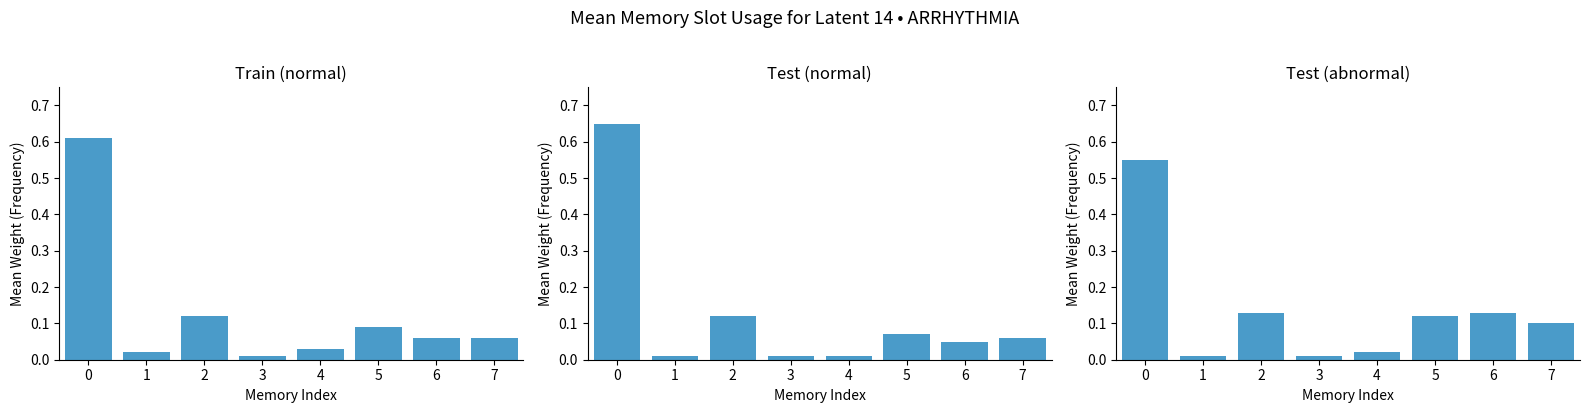

The Test (normal) series shows 0.0 at 3. True or false?

False